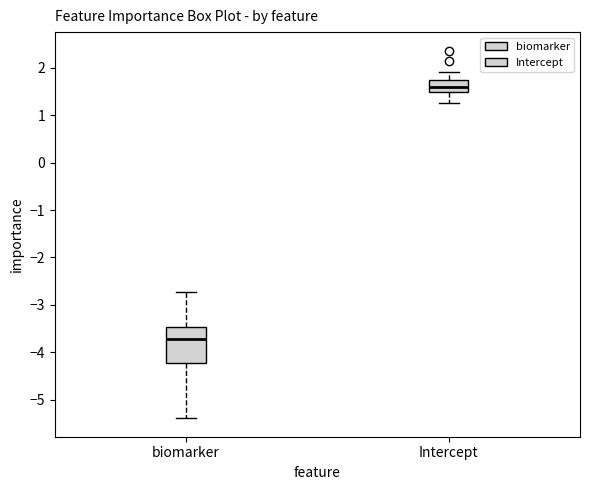

Which box is the tallest, from its lower edge to its upper edge?

biomarker